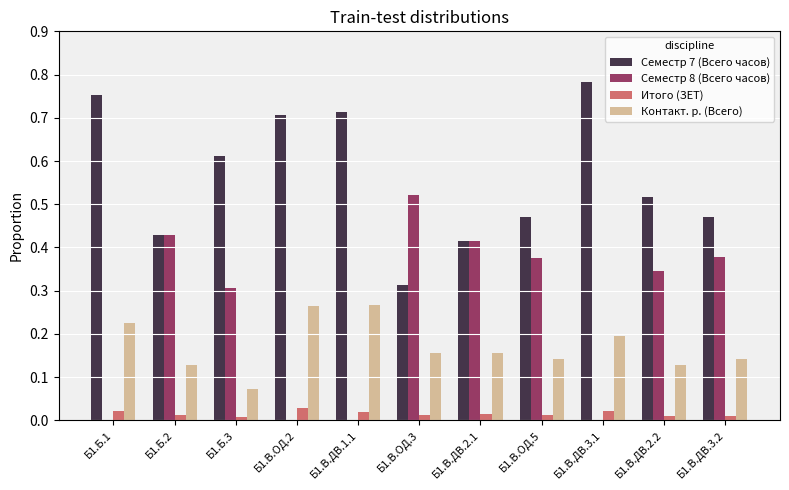

What is the sum of all Контакт. р. (Всего) values?

1.9